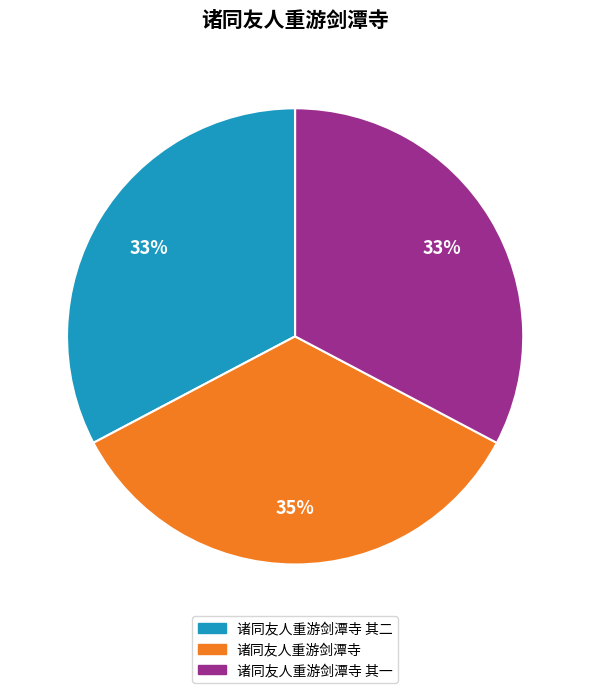

Is there any slice that represents more than half of the pie?

No